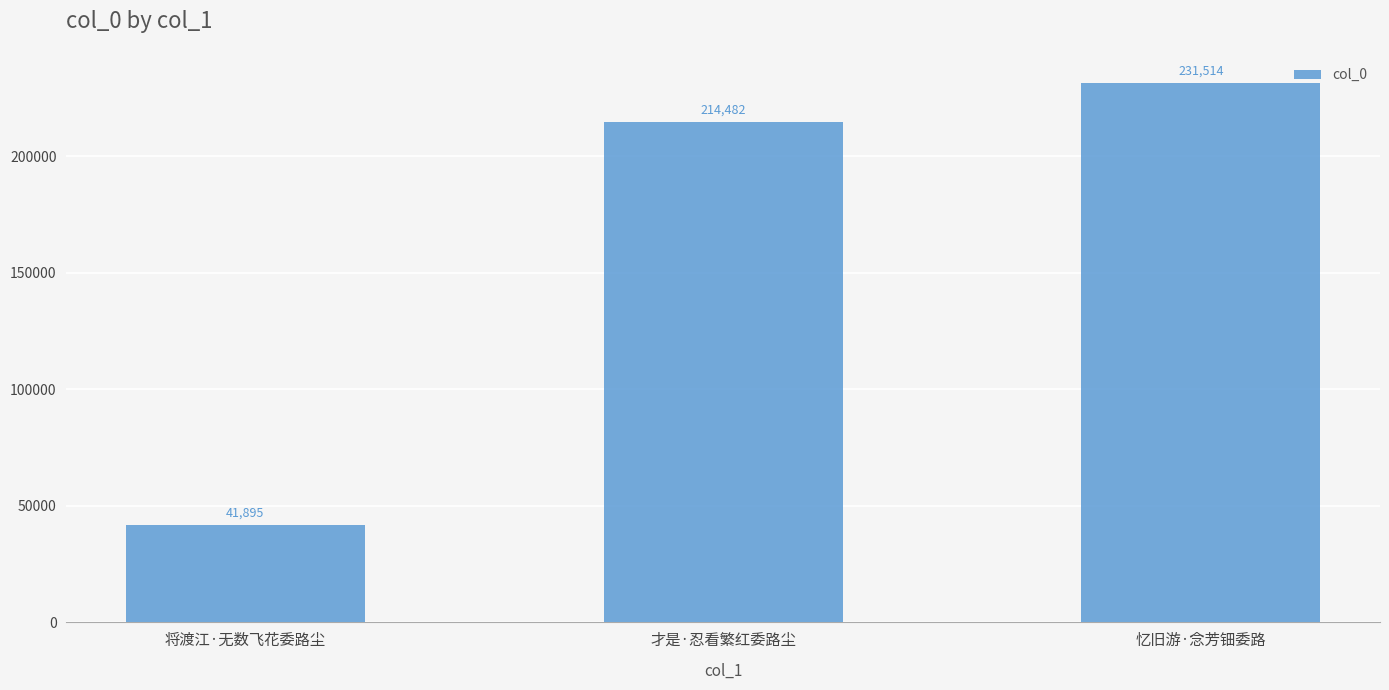

Are the bars horizontal?

No